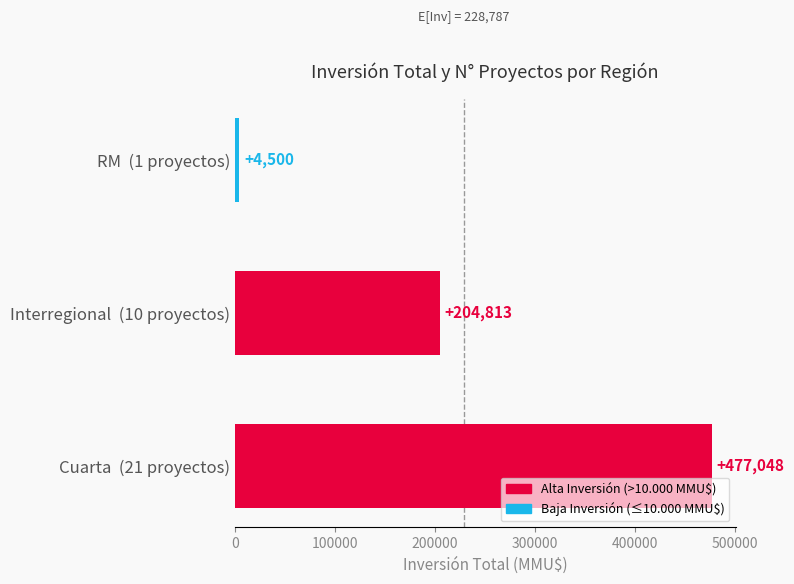

Rank the categories by value from lowest to highest.

RM  (1 proyectos), Interregional  (10 proyectos), Cuarta  (21 proyectos)